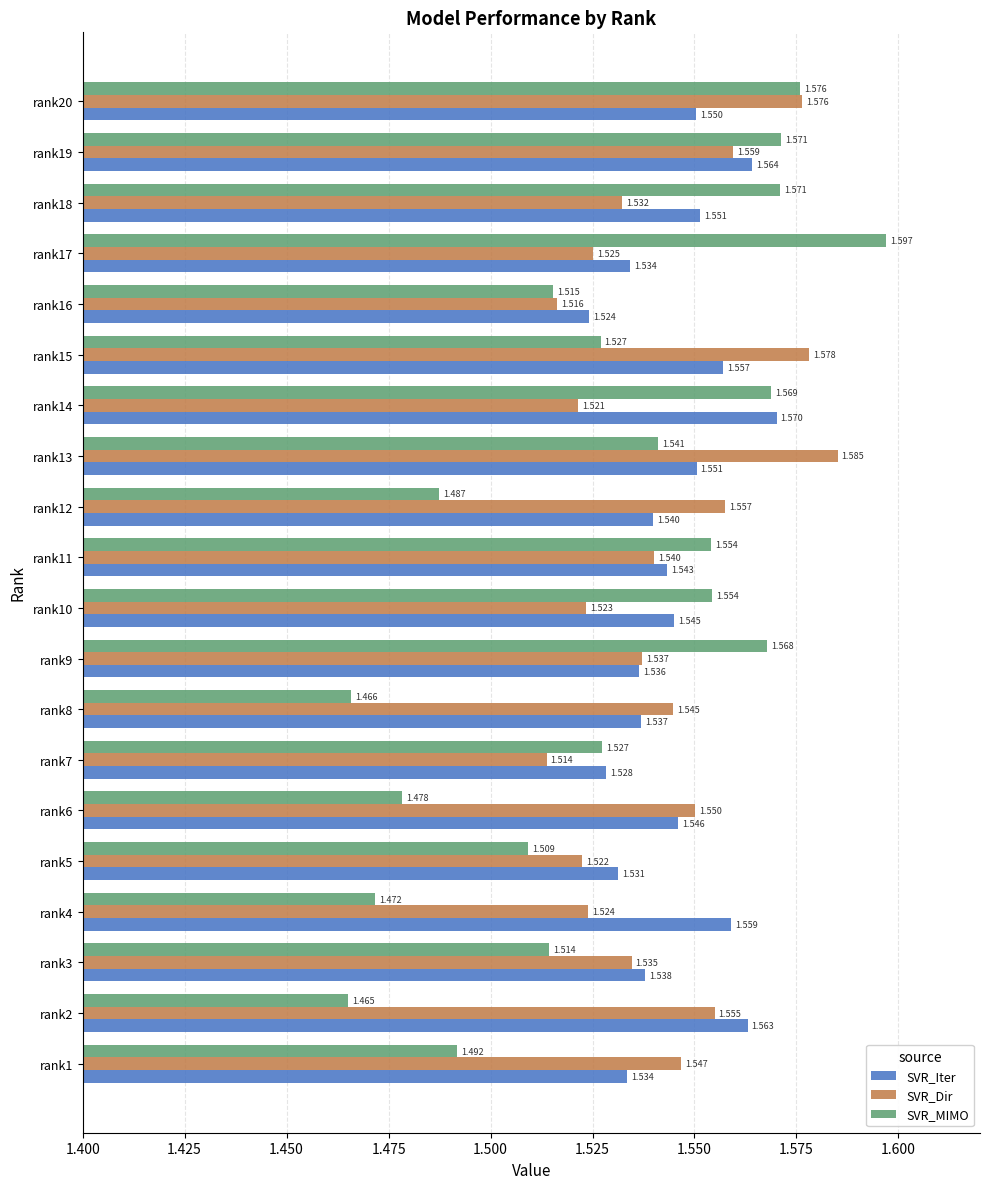

What are all the series names shown in the legend?

SVR_Iter, SVR_Dir, SVR_MIMO